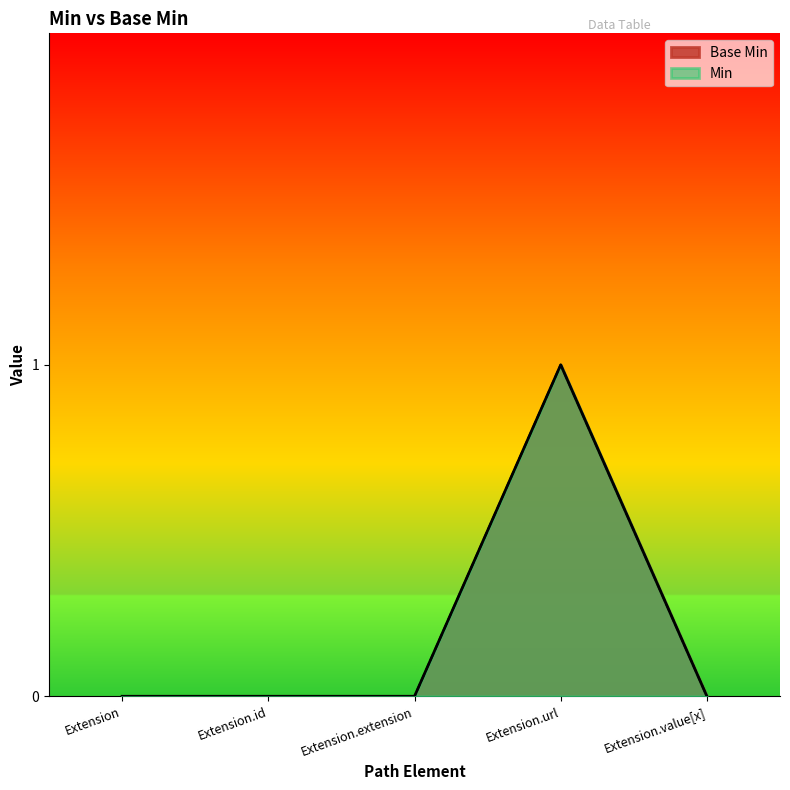

Between Extension and Extension.id, which is larger?

Extension